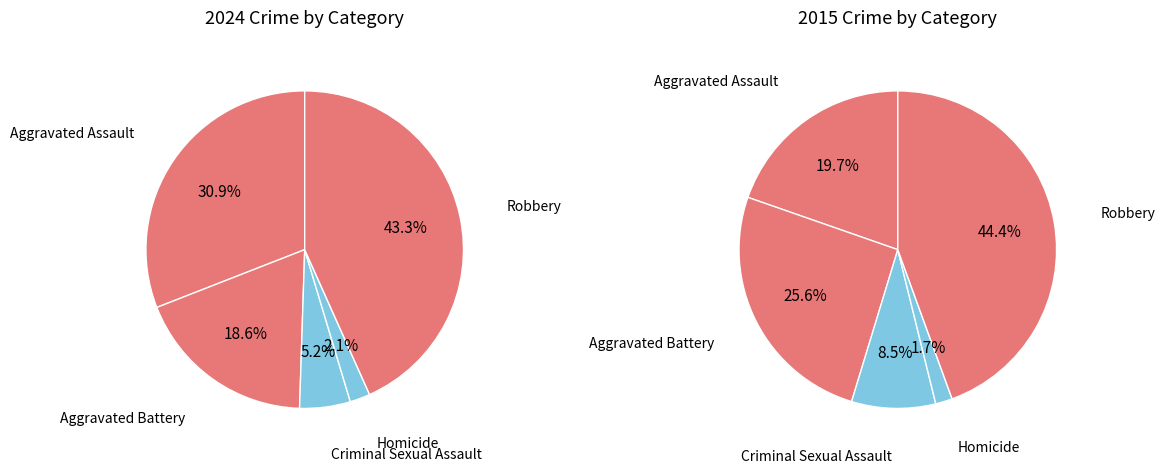

How many segments does this pie chart have?

5